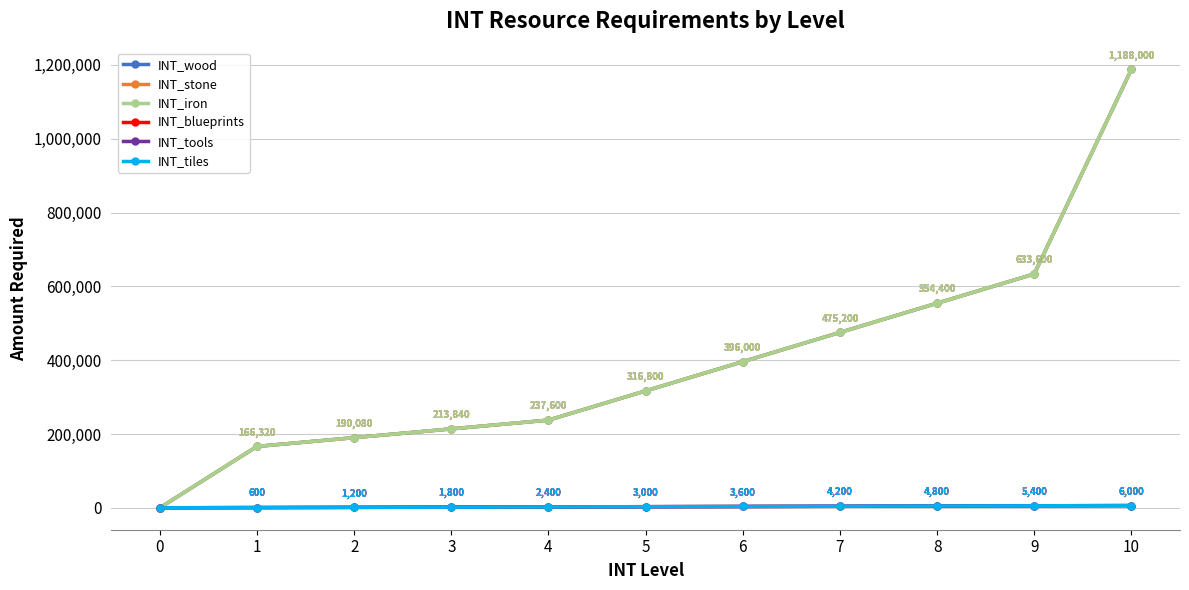

The INT_wood series shows 575482 at 10. True or false?

False